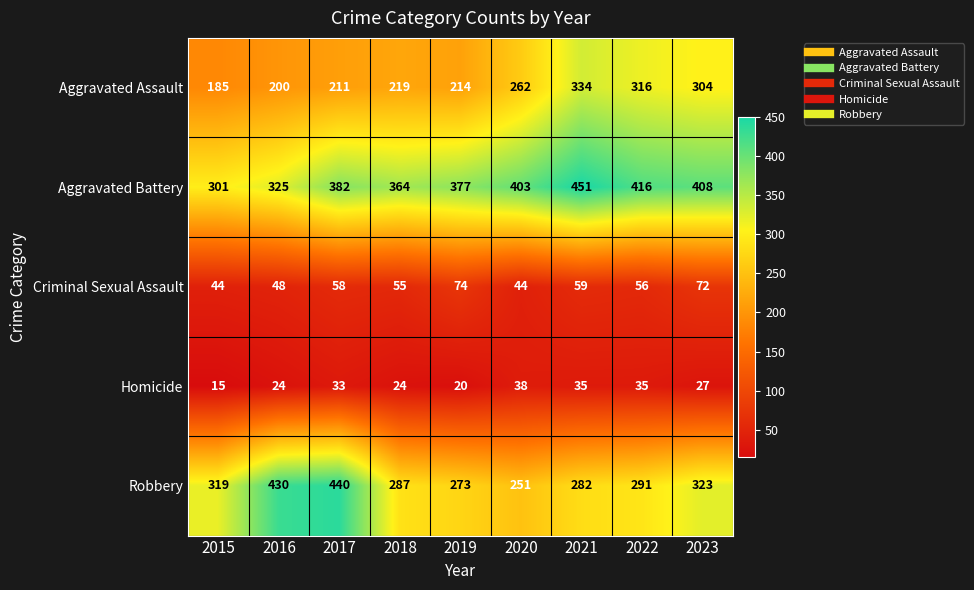

Count the number of categories in the chart.

9